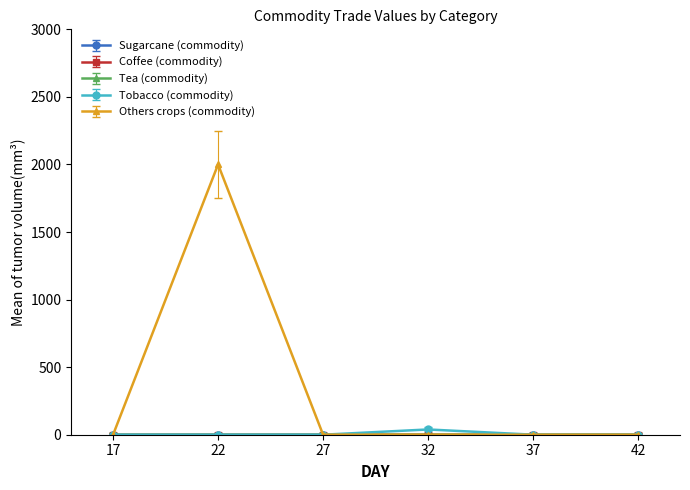

Which series changed the most between 17 and 22?

Others crops (commodity)